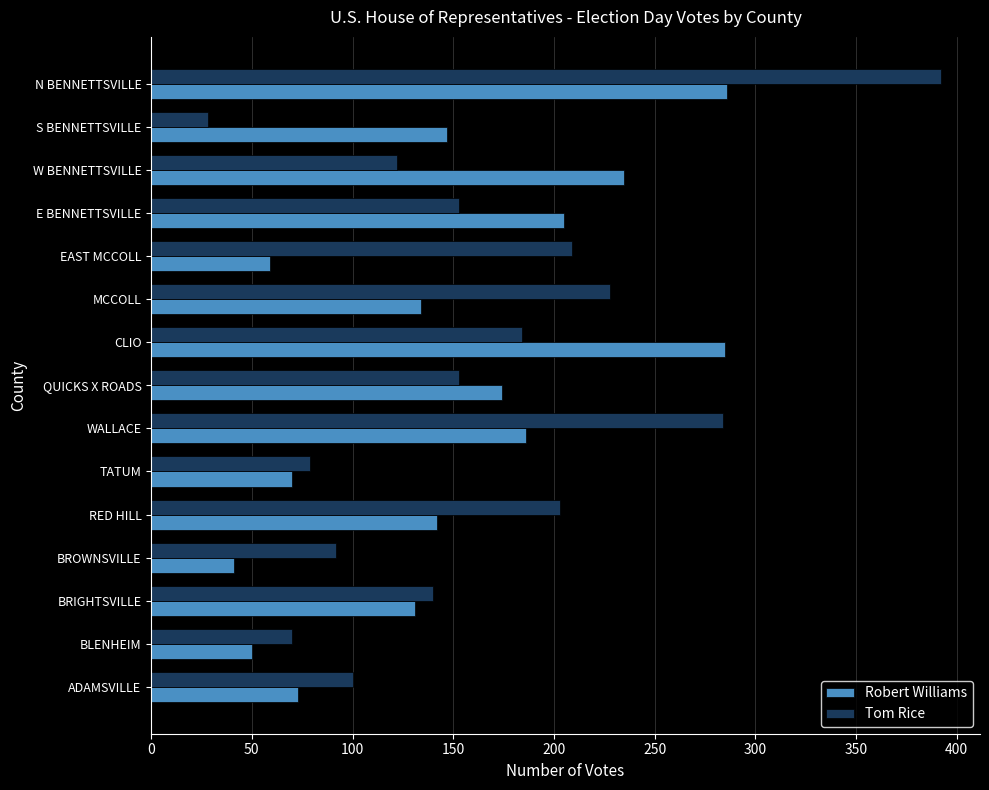

What is the total value across all series at WALLACE?

470